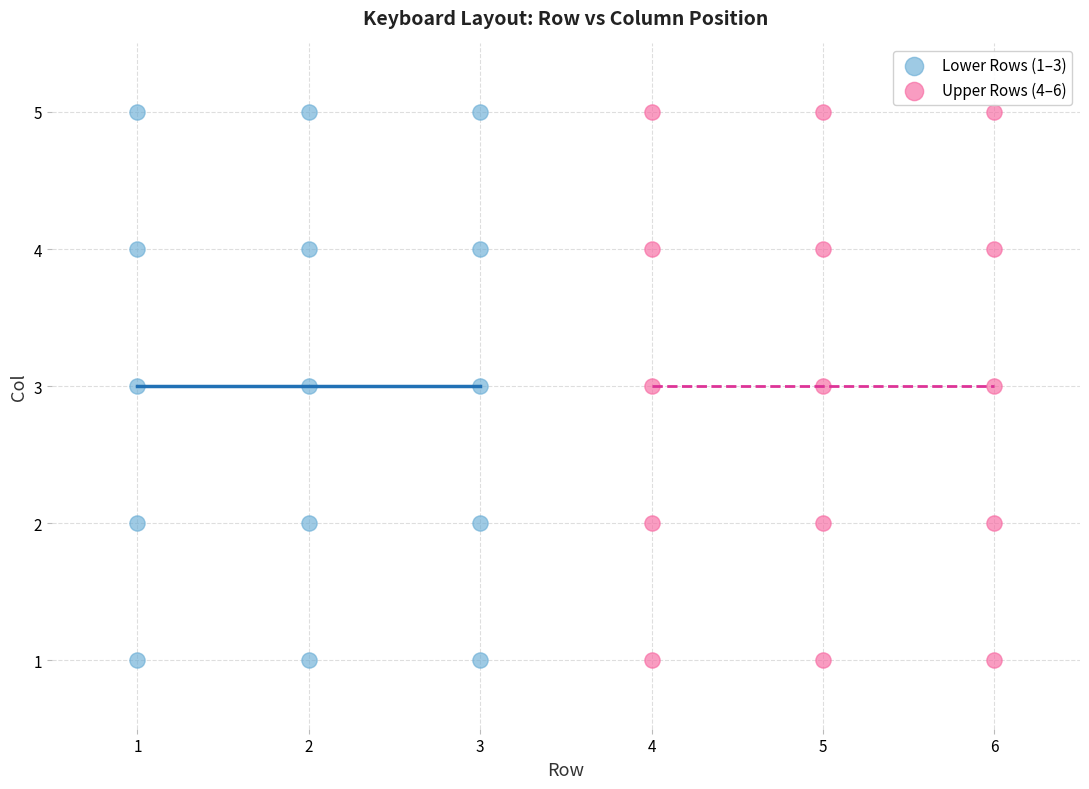

What are all the series names shown in the legend?

Lower Rows (1–3), Upper Rows (4–6)